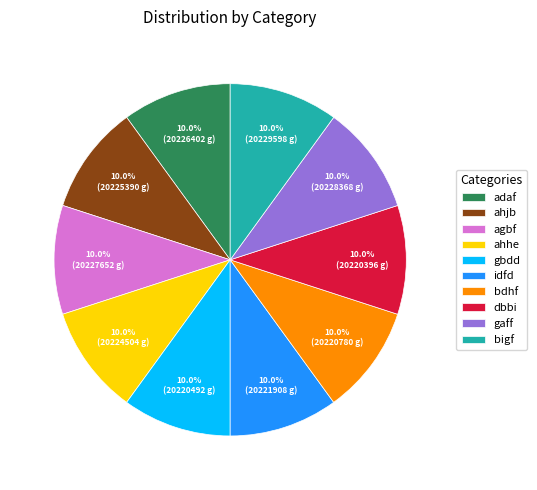

The gaff slice represents 10% of the pie. True or false?

True